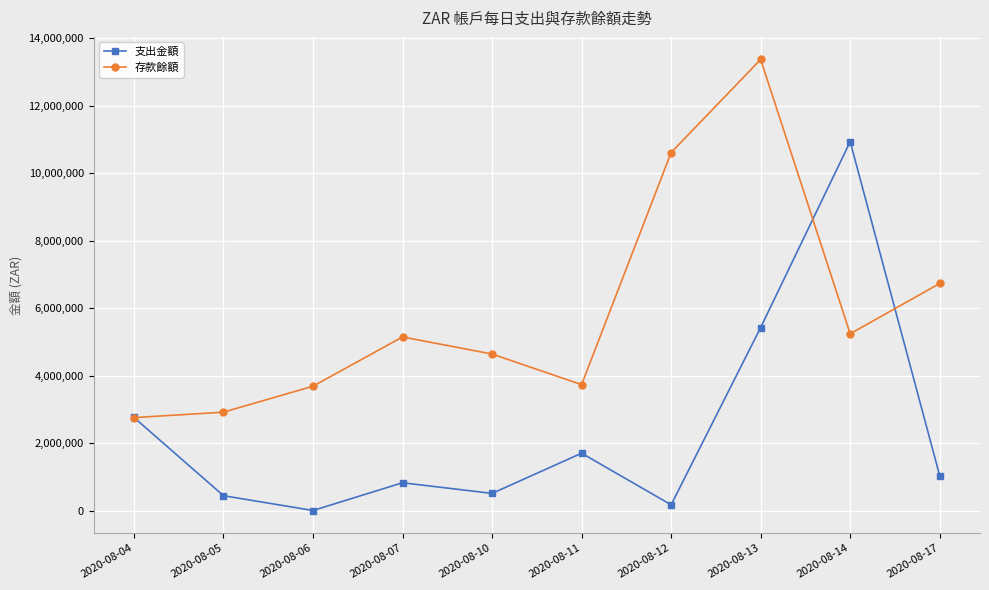

Which series has the largest total across all categories?

存款餘額